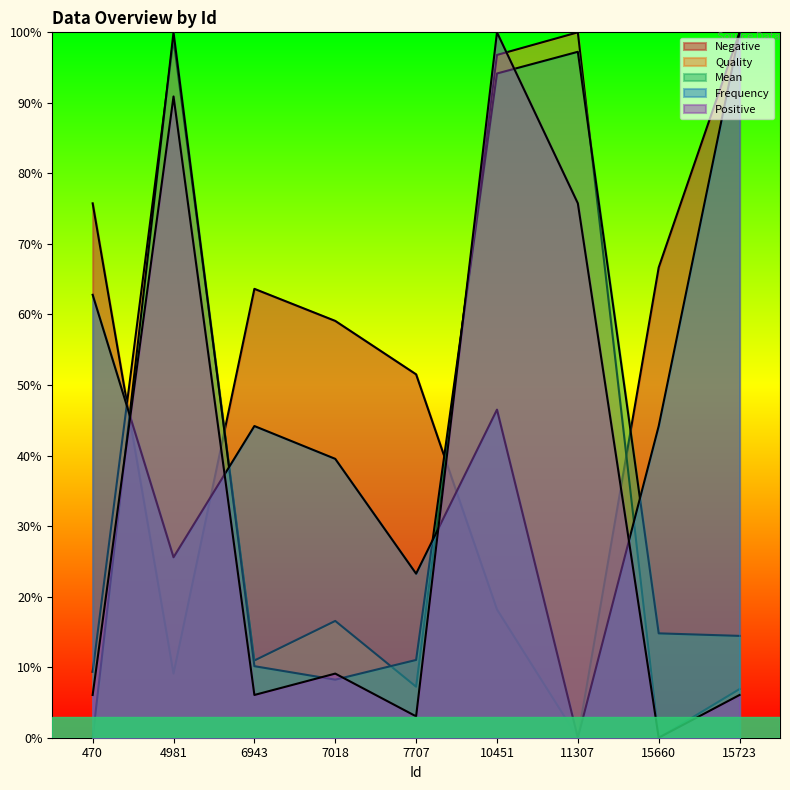

Does the chart have visible grid lines?

No